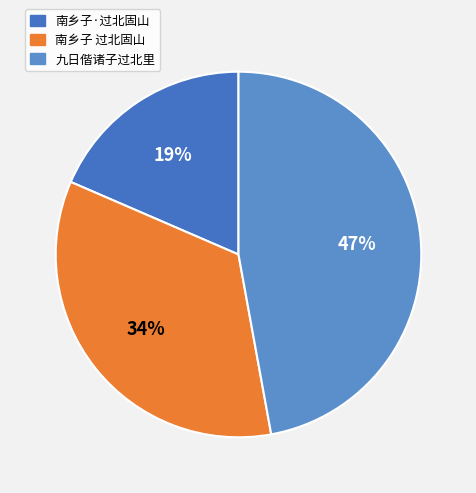

To the nearest percent, what portion does 南乡子 过北固山 represent?

34%